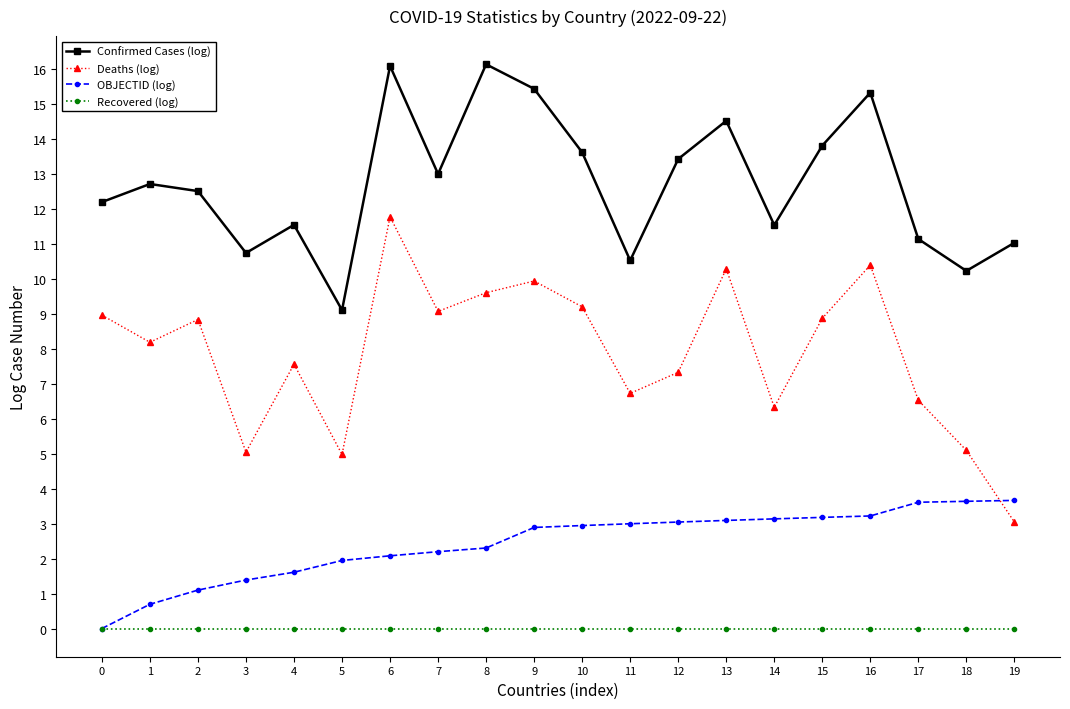

List the series in order of their overall mean, lowest first.

Recovered (log), OBJECTID (log), Deaths (log), Confirmed Cases (log)